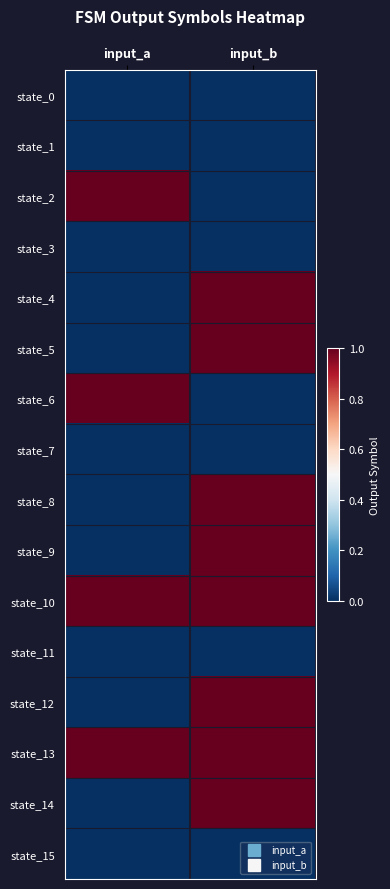

Reading left to right, what are all the values shown in this chart?

state_0: input_a=0	input_b=0
state_1: input_a=0	input_b=0
state_2: input_a=1	input_b=0
state_3: input_a=0	input_b=0
state_4: input_a=0	input_b=1
state_5: input_a=0	input_b=1
state_6: input_a=1	input_b=0
state_7: input_a=0	input_b=0
state_8: input_a=0	input_b=1
state_9: input_a=0	input_b=1
state_10: input_a=1	input_b=1
state_11: input_a=0	input_b=0
state_12: input_a=0	input_b=1
state_13: input_a=1	input_b=1
state_14: input_a=0	input_b=1
state_15: input_a=0	input_b=0